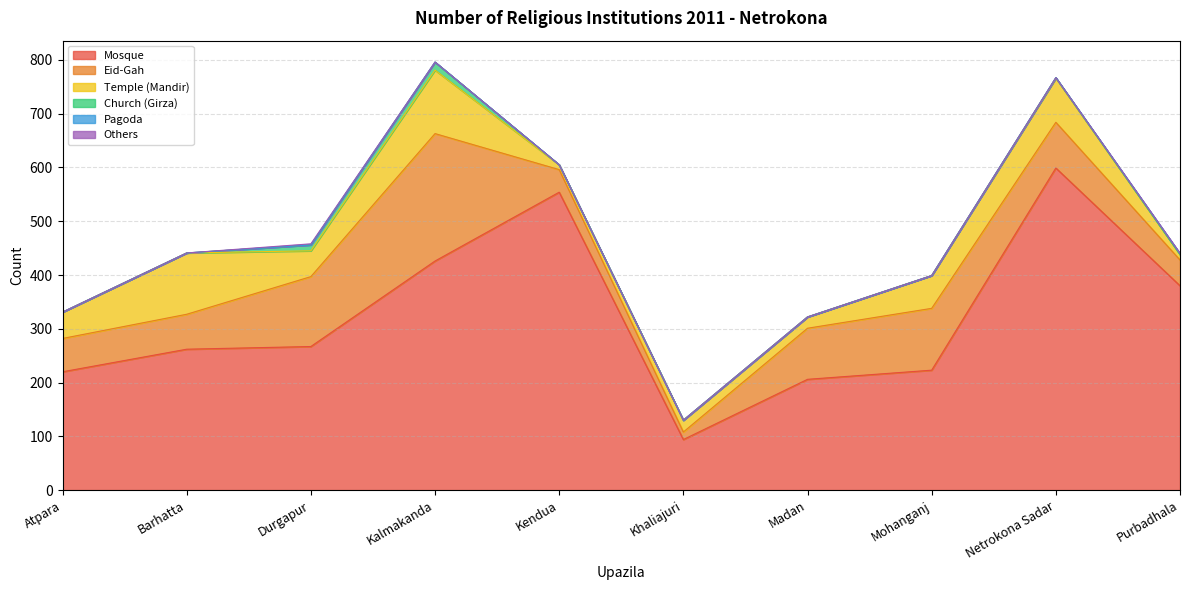

At which label is Church (Girza) closest to 7?

Durgapur